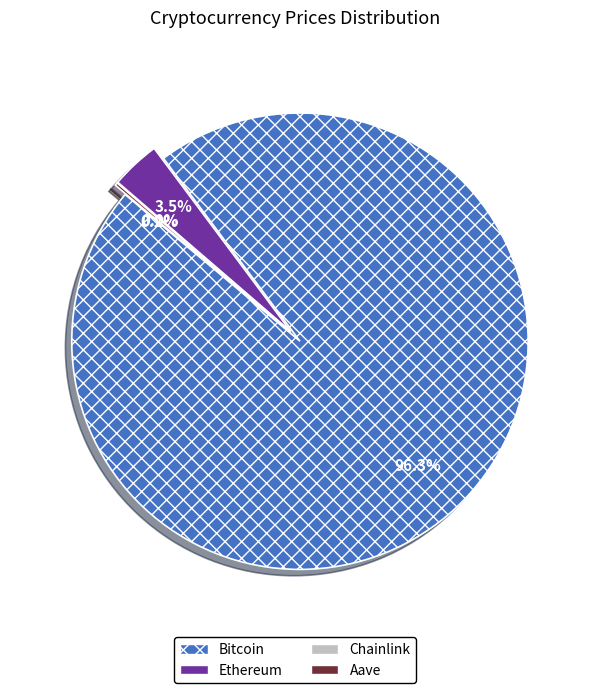

Which category accounts for the majority?

Bitcoin